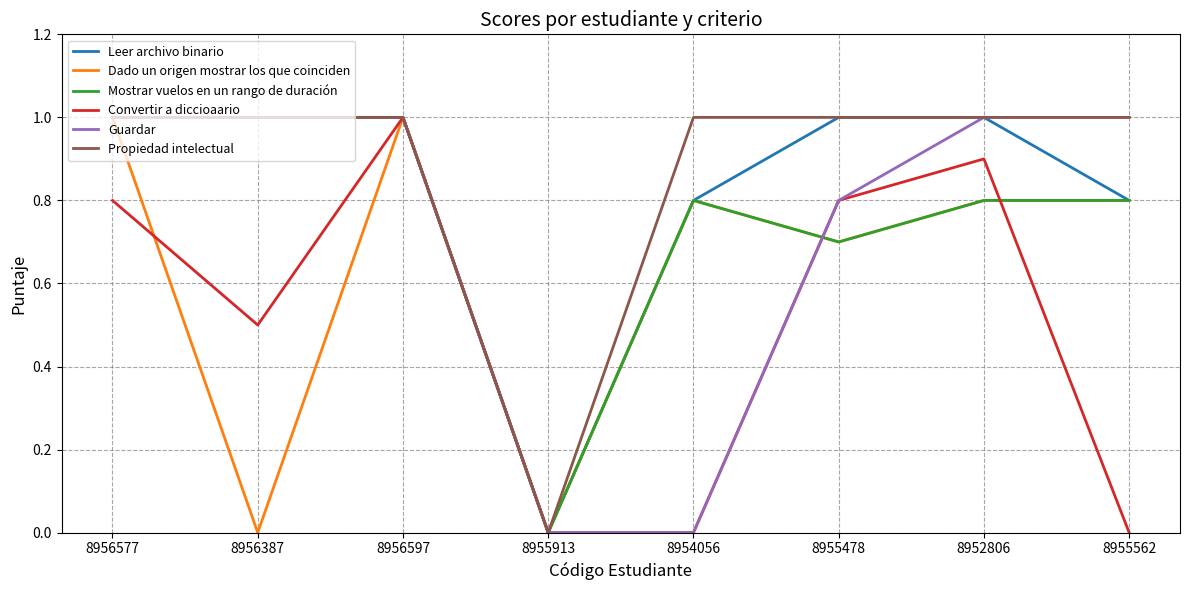

What position from the right is 8956577?

8